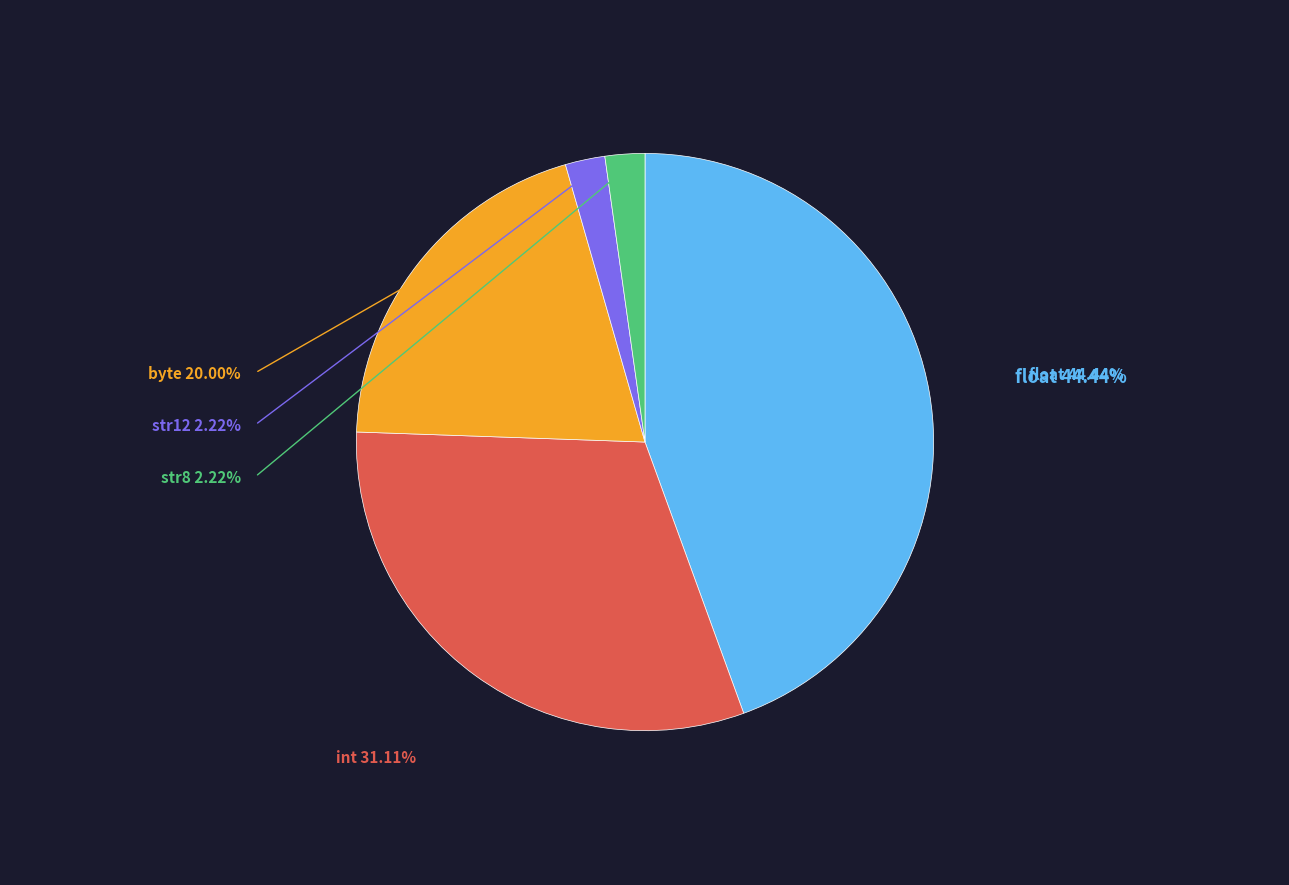

Is there any slice that represents more than half of the pie?

No